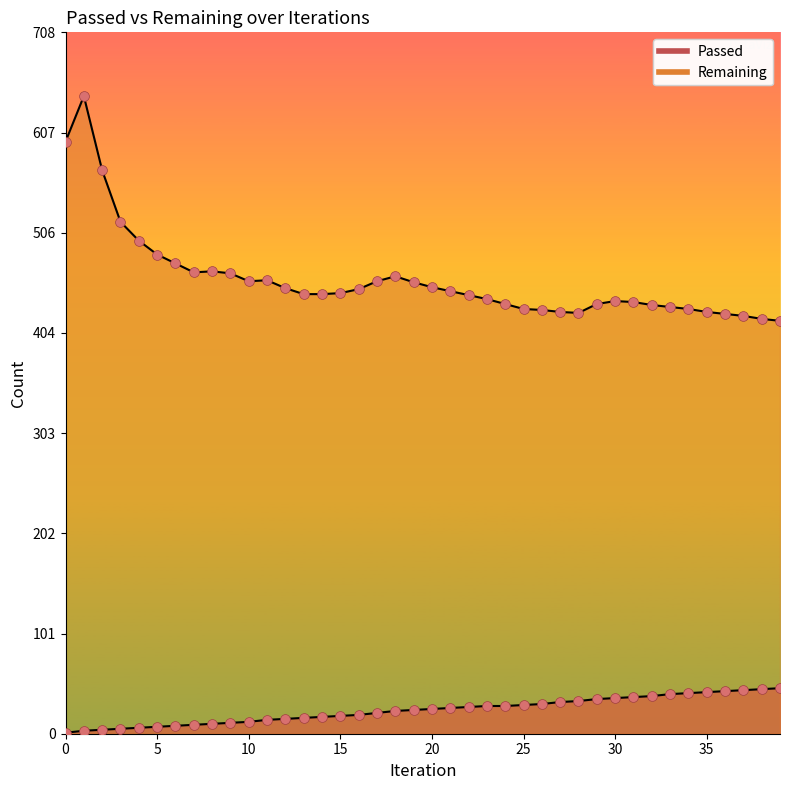

At which category is the sum across all series the highest?

1